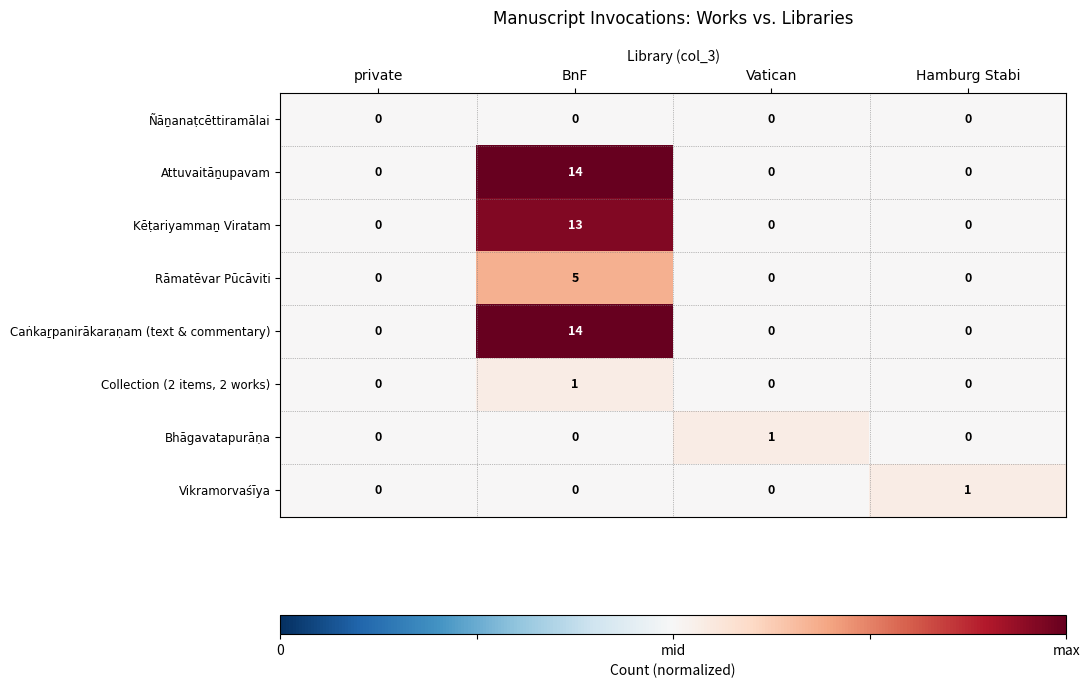

How many Bhāgavatapurāṇa values are between 0 and 1?

4